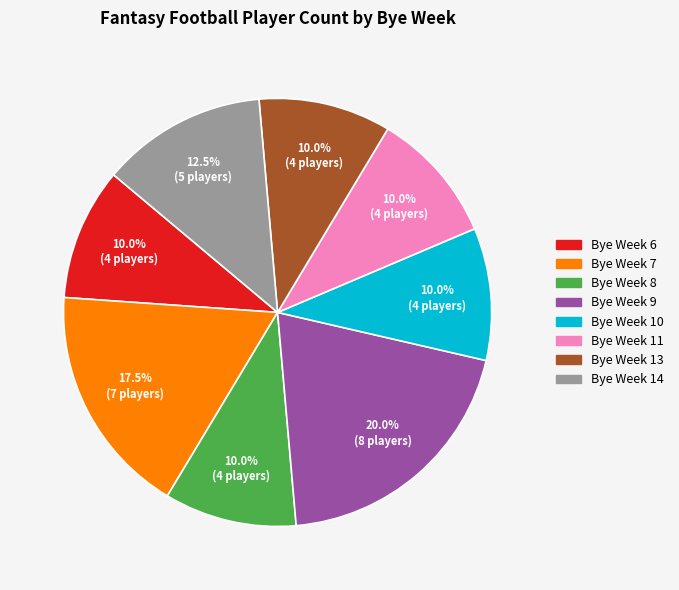

What percentage is NOT represented by Bye Week 8?

90.0%